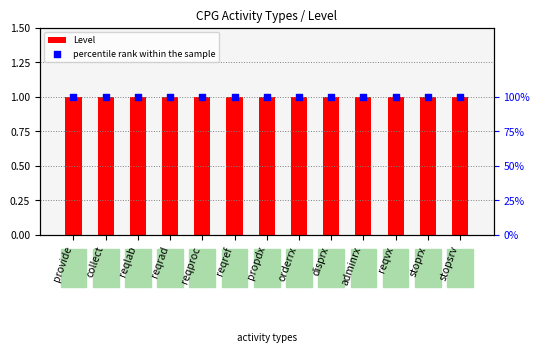

Which series has the largest total across all categories?

percentile rank within the sample